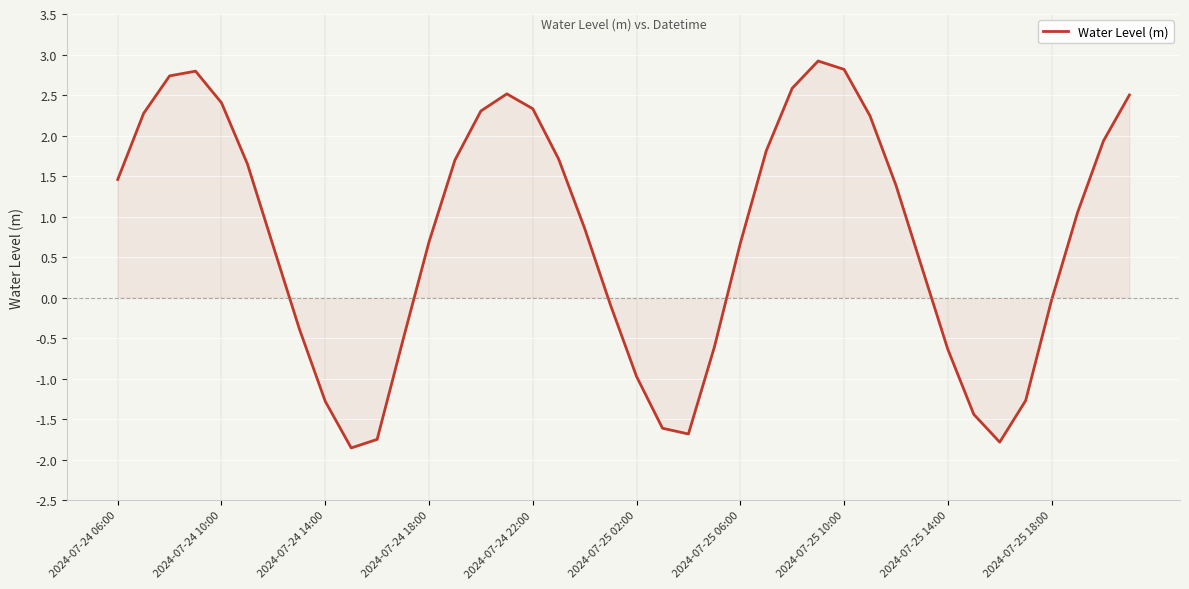

What is the greatest value displayed?

2.9